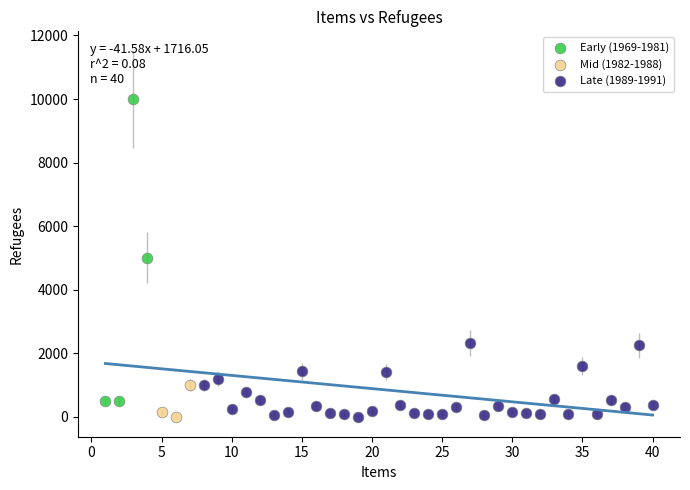

Which series has the largest Y range (max minus min)?

Early (1969-1981)